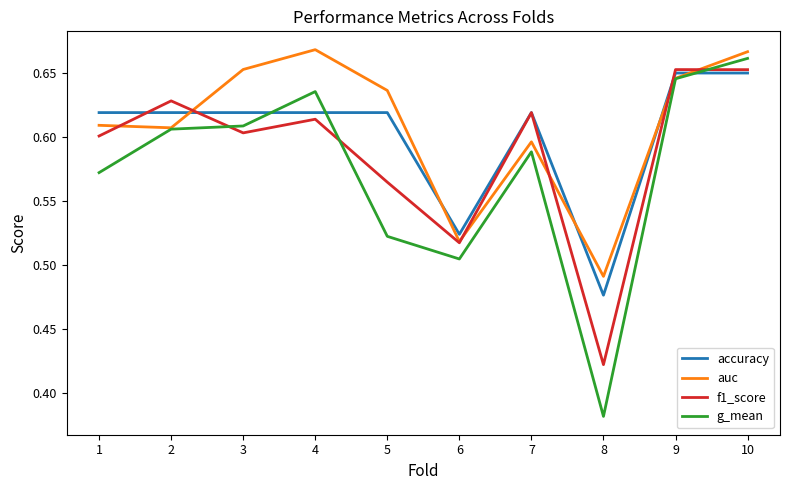

Which series ends up on top after the final intersection of f1_score and accuracy?

f1_score